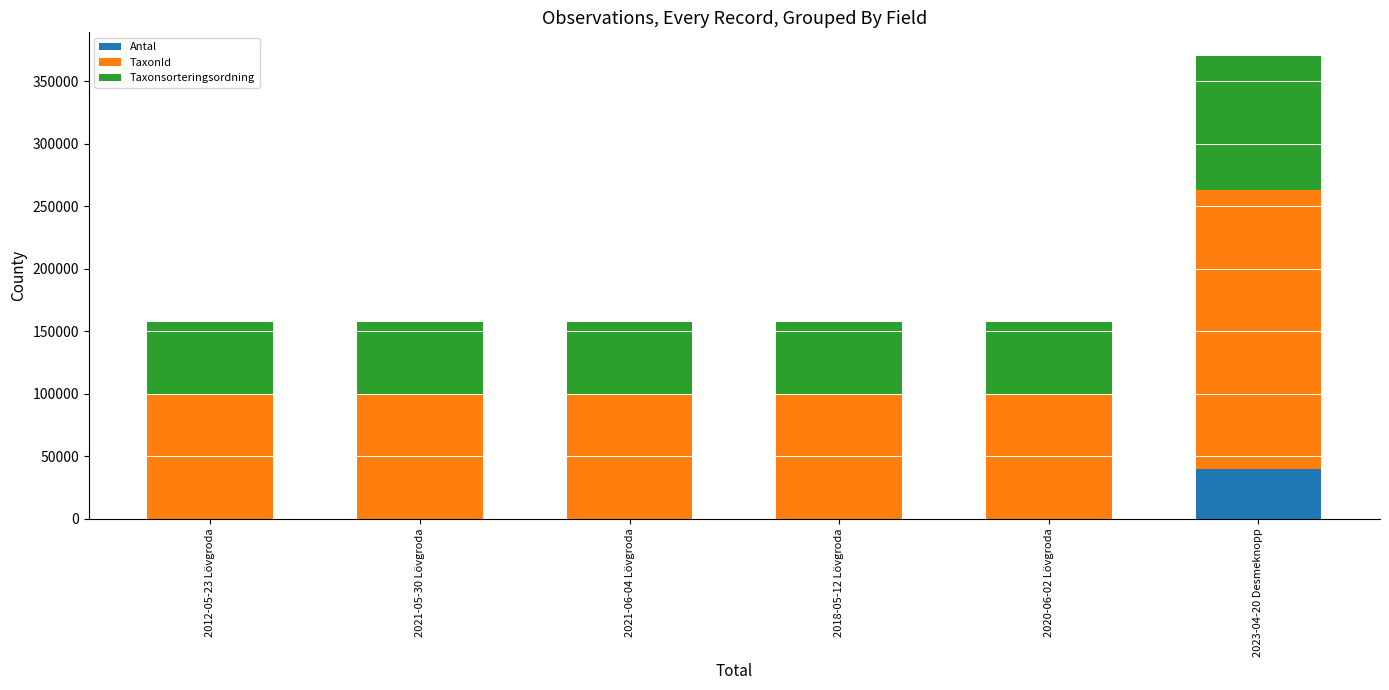

At which category is the sum across all series the highest?

2023-04-20 Desmeknopp